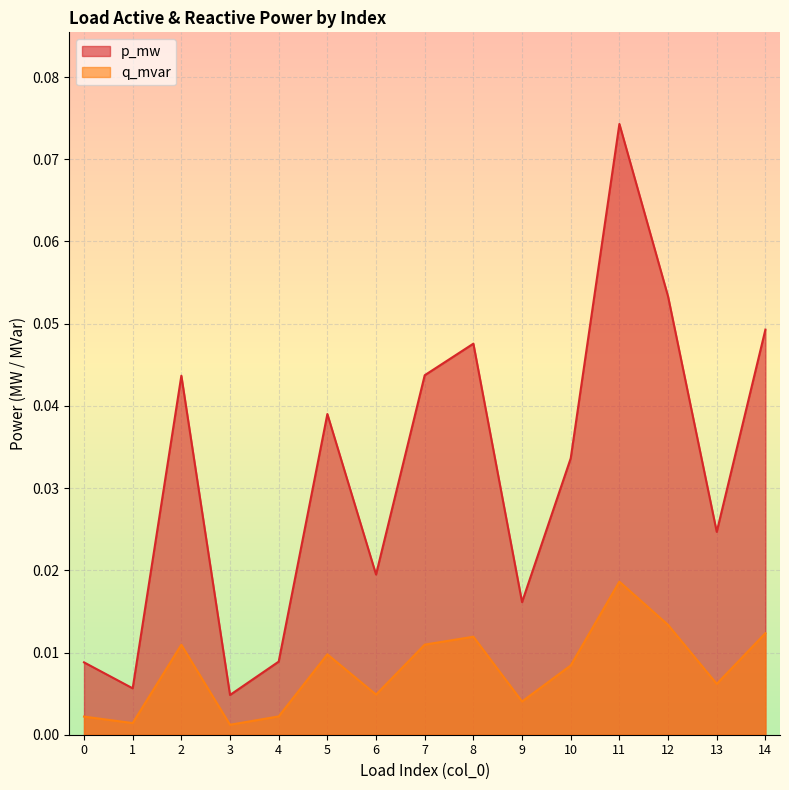

Which label corresponds to the largest value in the chart?

11